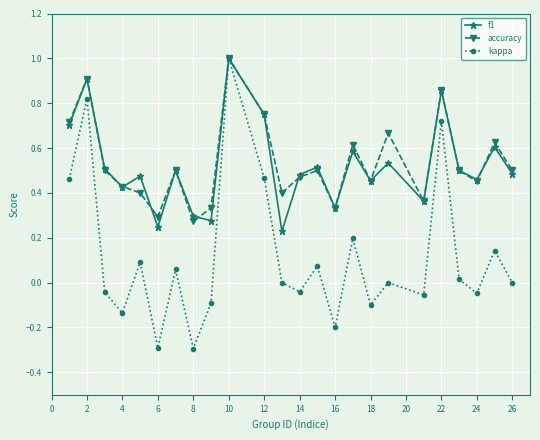

True or false: accuracy has more than 2 interior local peaks.

True